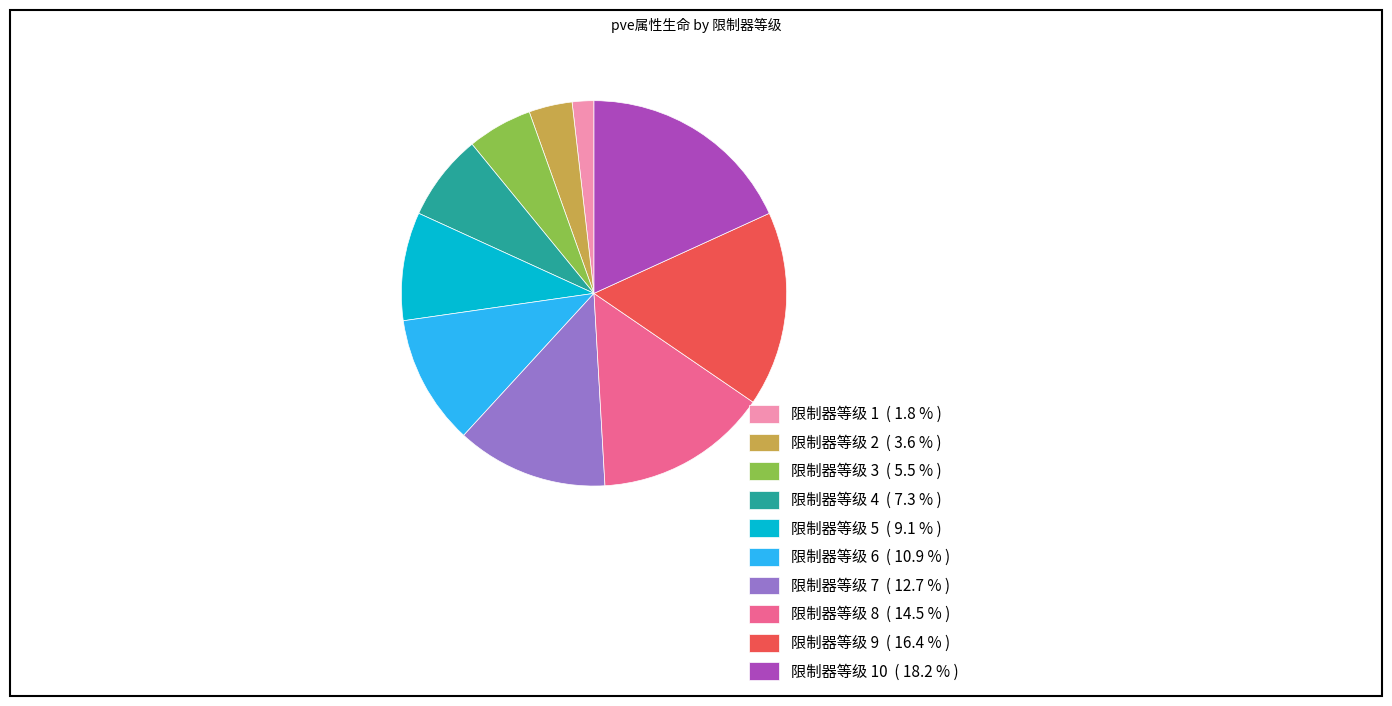

Rank the categories by value from highest to lowest.

限制器等级 10 ( 18.2 % ), 限制器等级 9 ( 16.4 % ), 限制器等级 8 ( 14.5 % ), 限制器等级 7 ( 12.7 % ), 限制器等级 6 ( 10.9 % ), 限制器等级 5 ( 9.1 % ), 限制器等级 4 ( 7.3 % ), 限制器等级 3 ( 5.5 % ), 限制器等级 2 ( 3.6 % ), 限制器等级 1 ( 1.8 % )